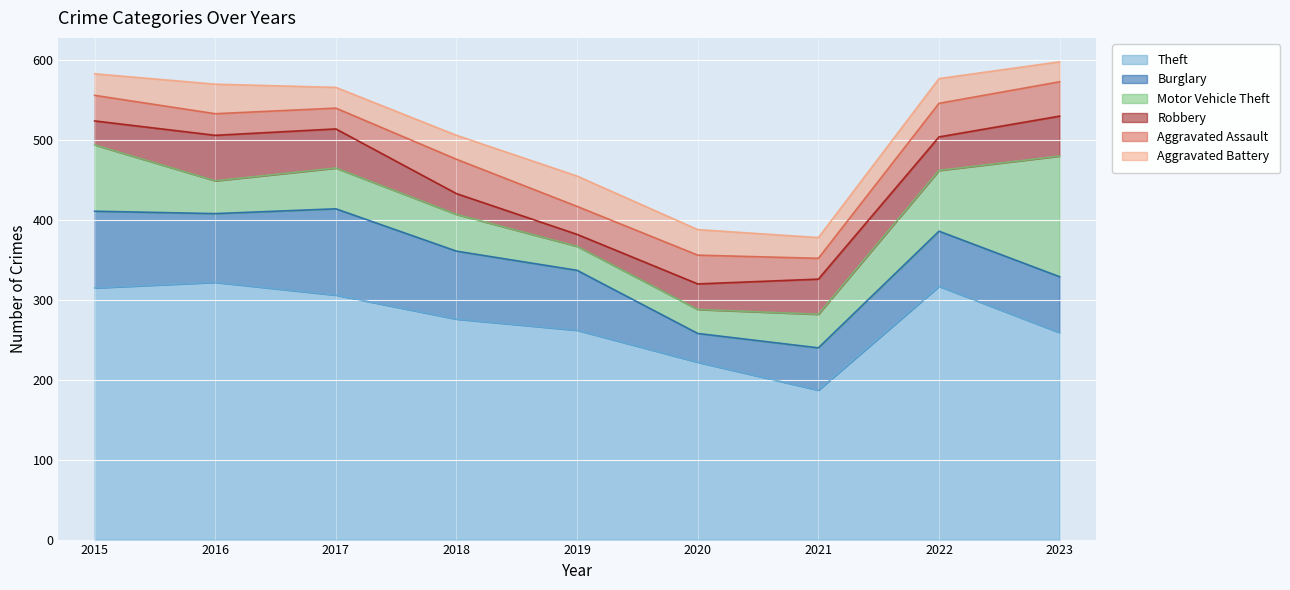

What value does the Aggravated Assault series have at 2022?

42